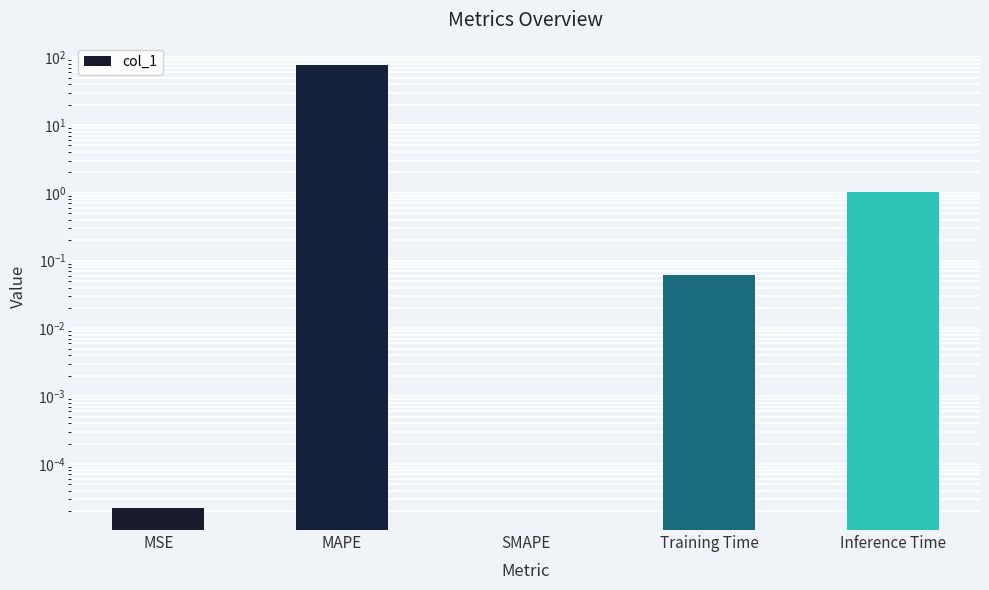

How many data points does each series have?

5